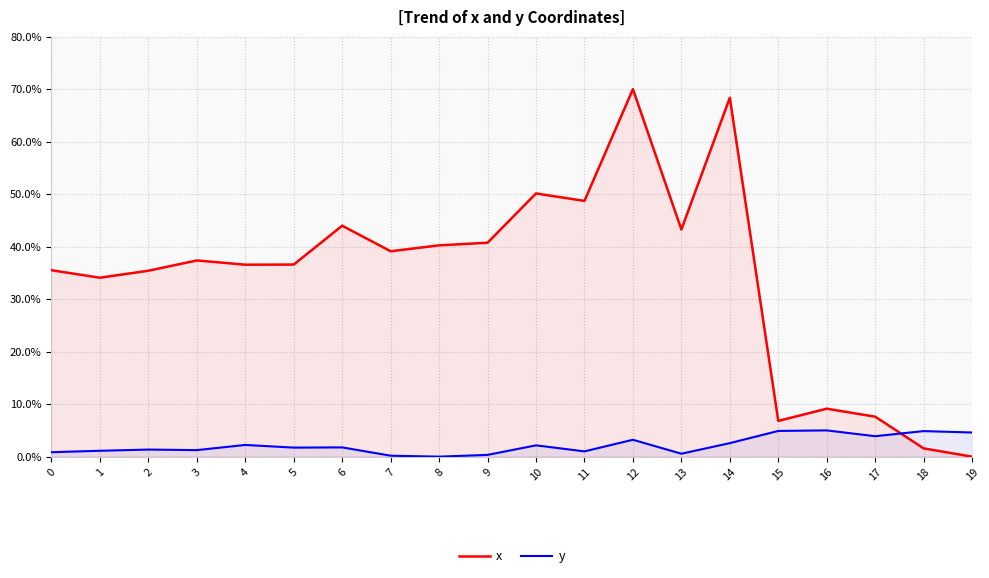

Between 15 and 19, which series saw the biggest shift?

x